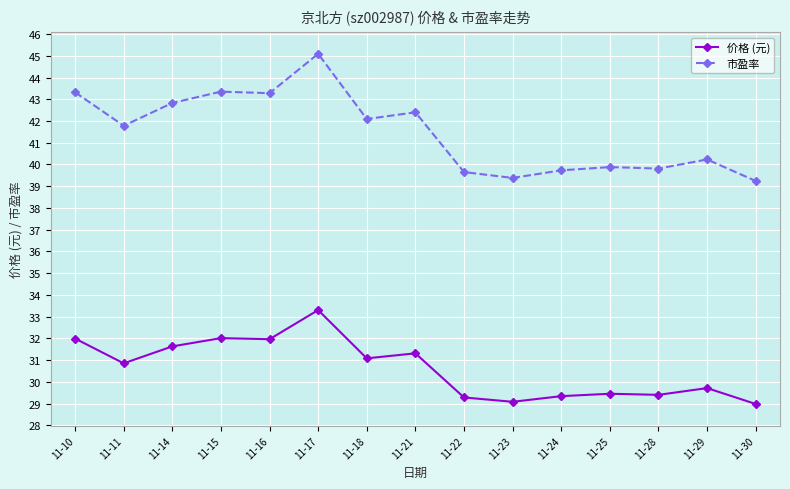

How many data points in 市盈率 are less than 41?

7